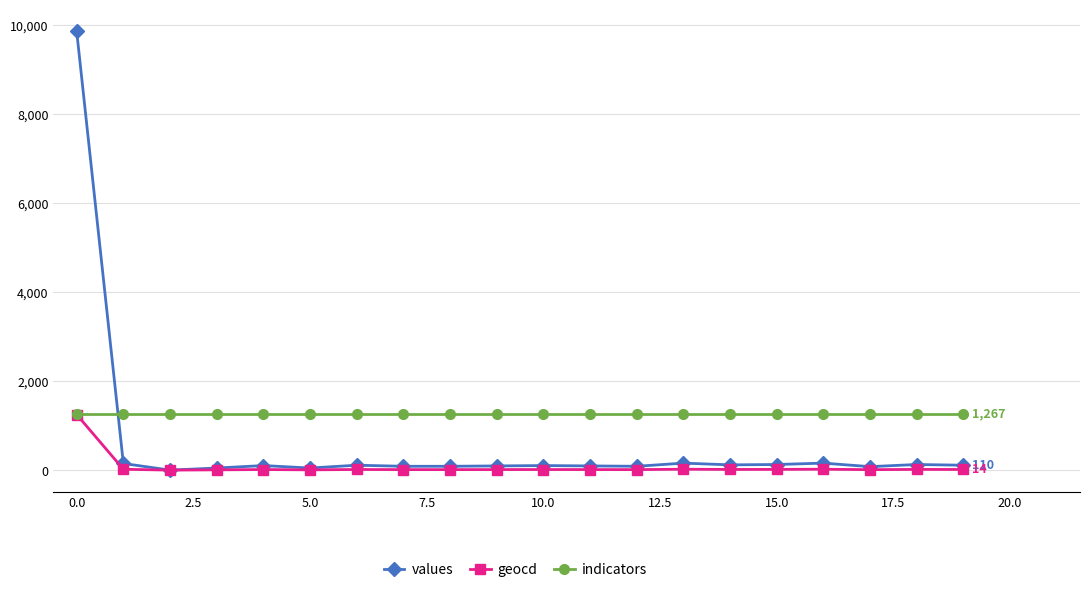

True or false: values and indicators intersect in this chart.

True